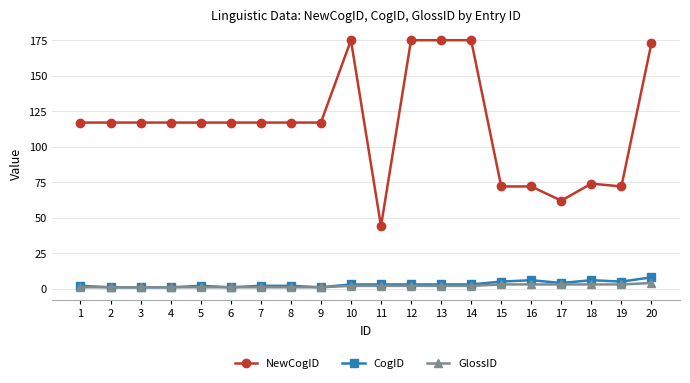

True or false: NewCogID and GlossID cross at least once.

False